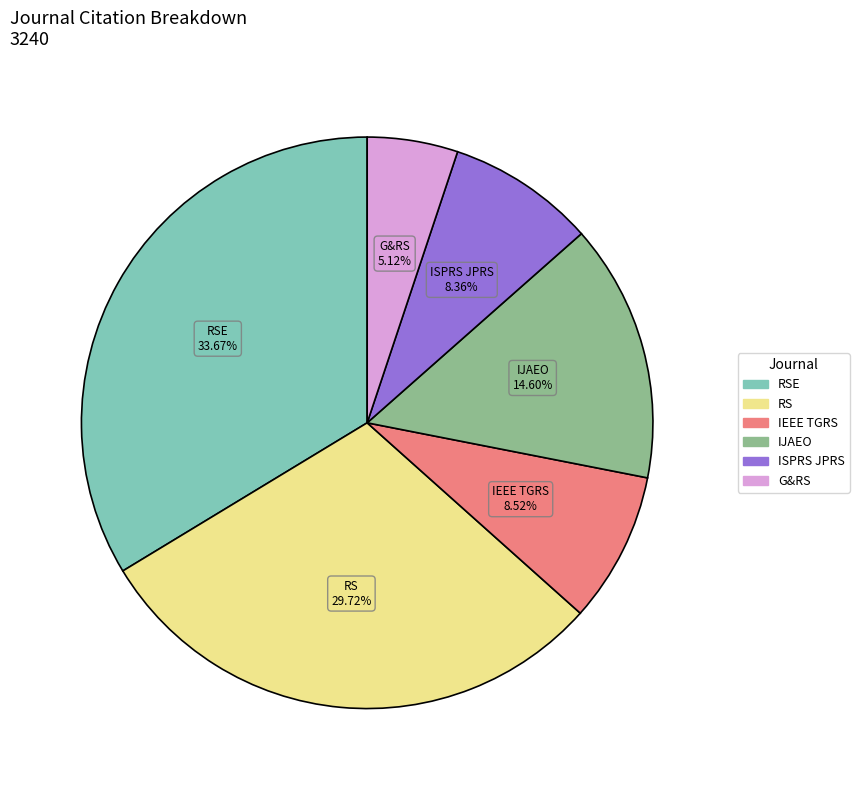

Does any single category account for the majority?

No